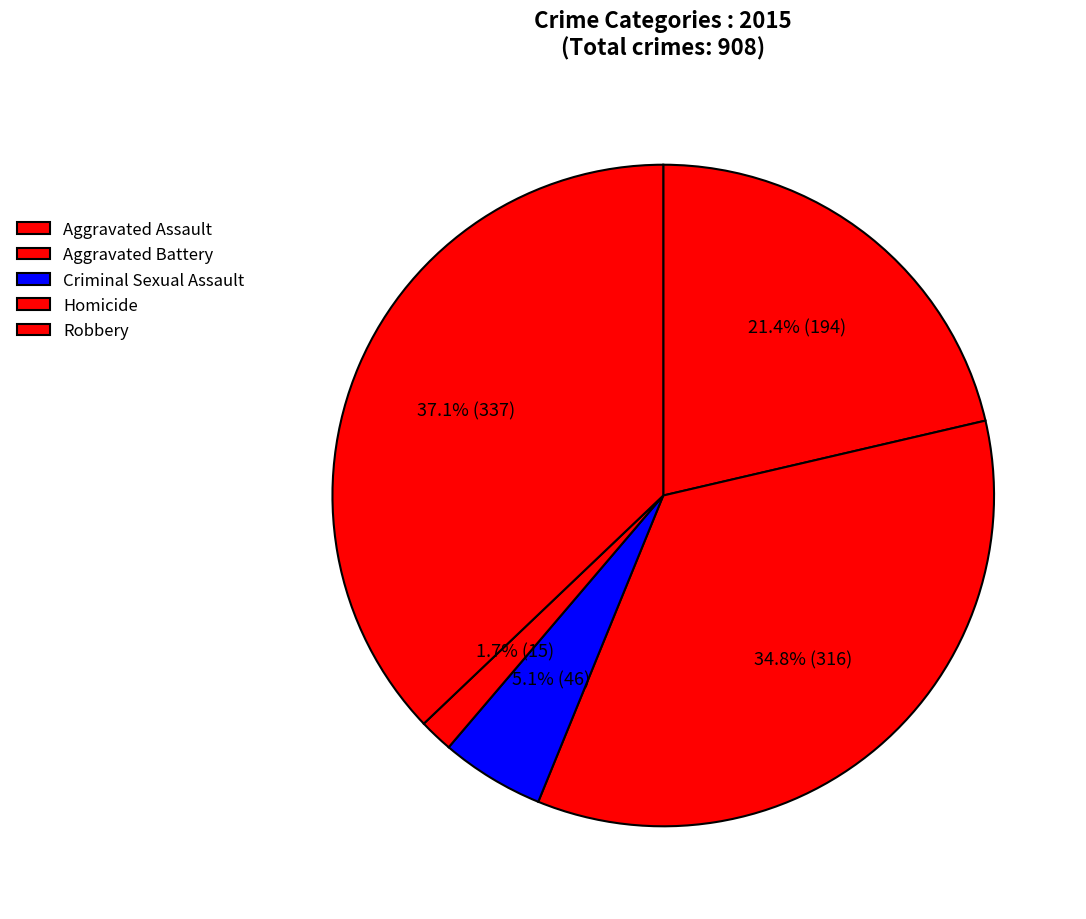

What percentage is NOT represented by Aggravated Battery?

65.2%